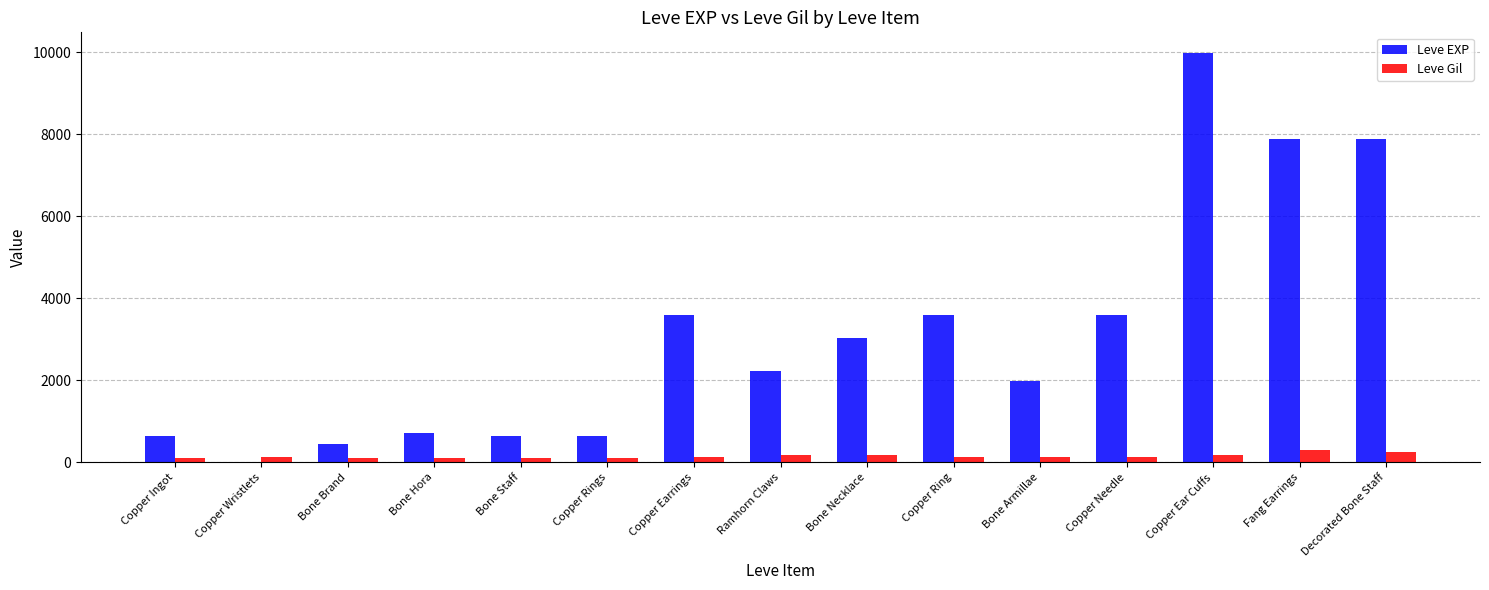

The value of Leve EXP at Bone Hora is 720. True or false?

True